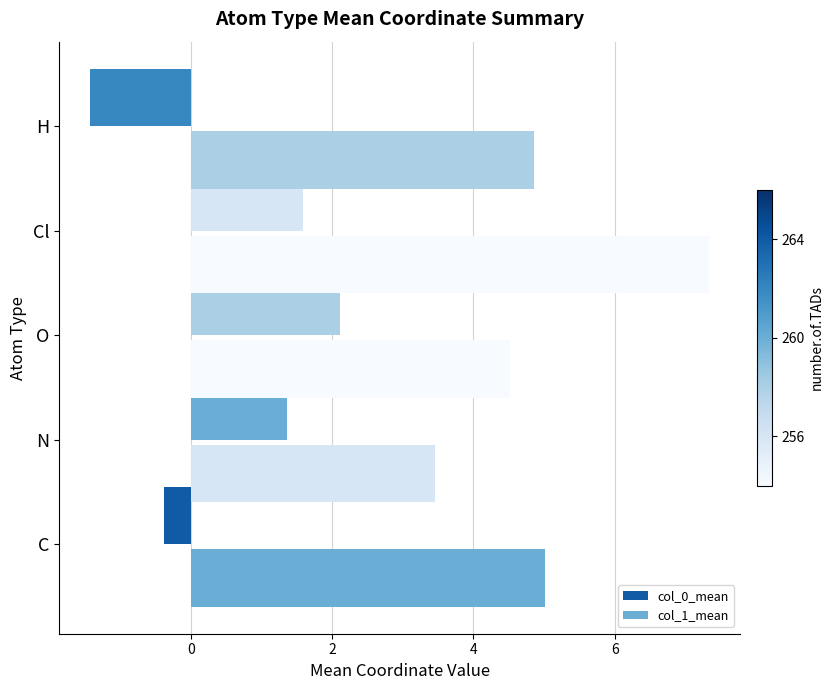

How many positive values does the col_0_mean series have?

3